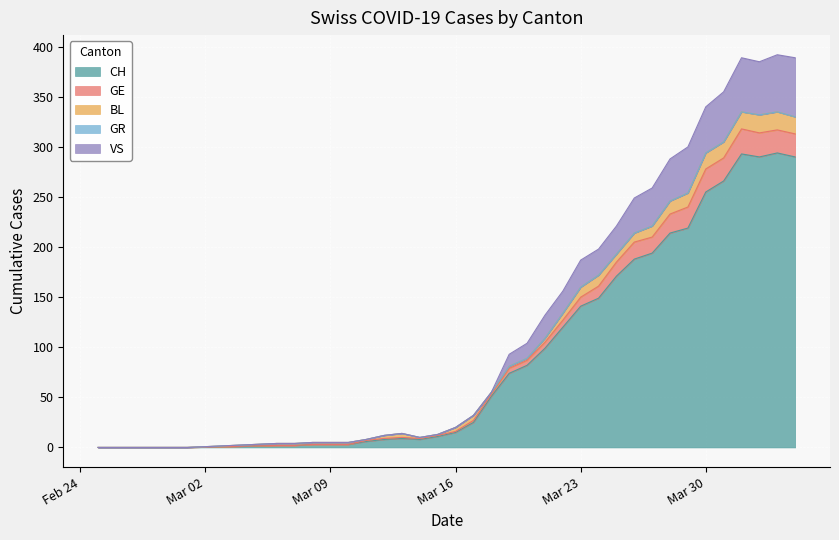

What is the highest value of the CH series?

294